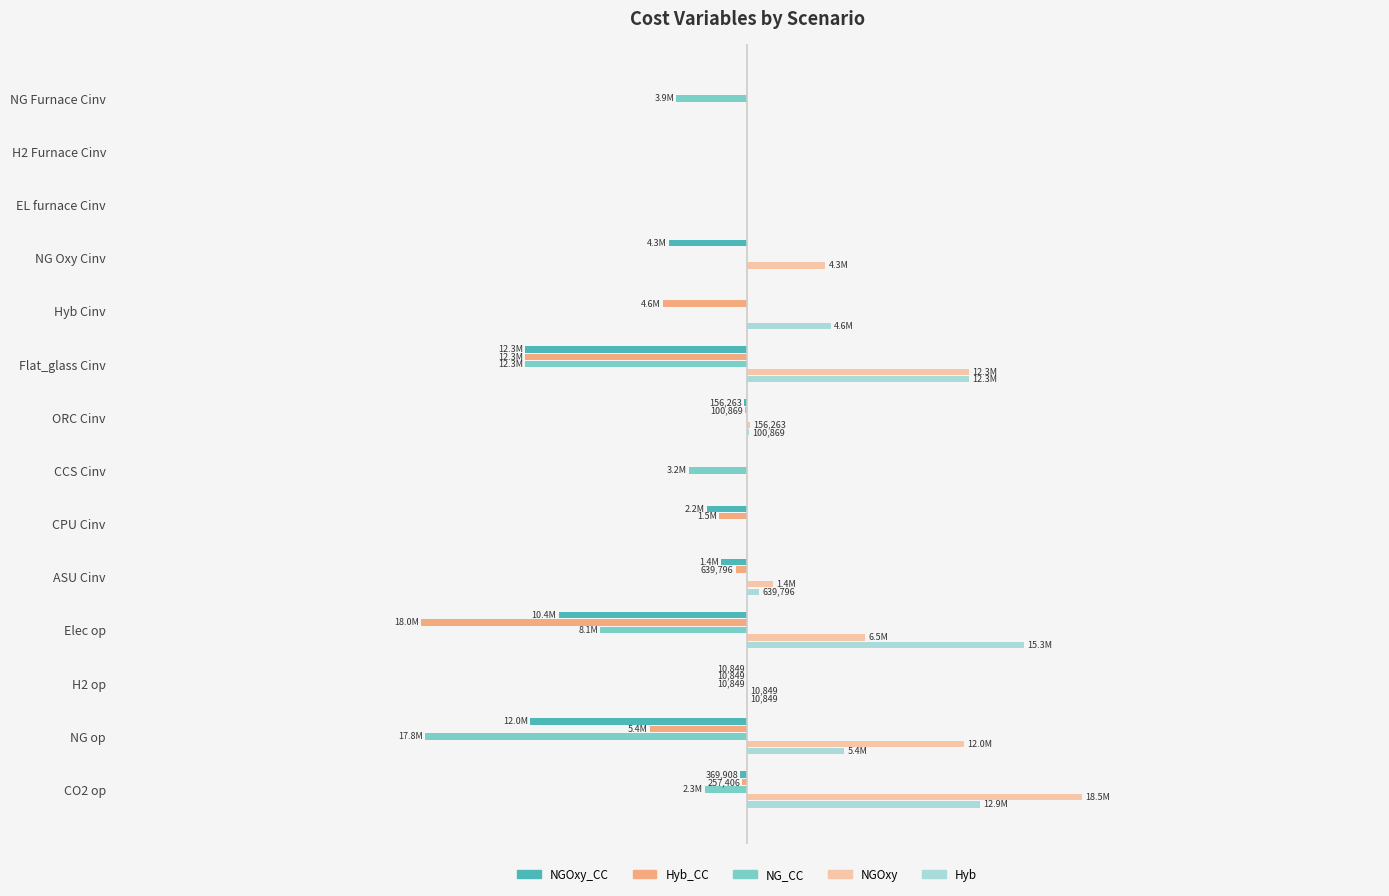

Reading right to left, list all the values displayed in this chart.

NGOxy_CC: -369908.0	-12004000.0	-10849.3	-10419500.0	-1428840.0	-2207960.0	0.0	-156263.0	-12269300.0	0.0	-4320310.0	0.0	0.0	0.0
Hyb_CC: -257406.0	-5375070.0	-10849.3	-18032300.0	-639796.0	-1536430.0	0.0	-100869.0	-12269300.0	-4640290.0	0.0	0.0	0.0	0.0
NG_CC: -2341730.0	-17804600.0	-10849.3	-8107570.0	0.0	0.0	-3218940.0	0.0	-12269300.0	0.0	0.0	0.0	0.0	-3917440.0
NGOxy: 18495000.0	12004000.0	10849.3	6534900.0	1428840.0	0.0	0.0	156263.0	12269300.0	0.0	4320310.0	0.0	0.0	0.0
Hyb: 12869900.0	5375070.0	10849.3	15329200.0	639796.0	0.0	0.0	100869.0	12269300.0	4640290.0	0.0	0.0	0.0	0.0